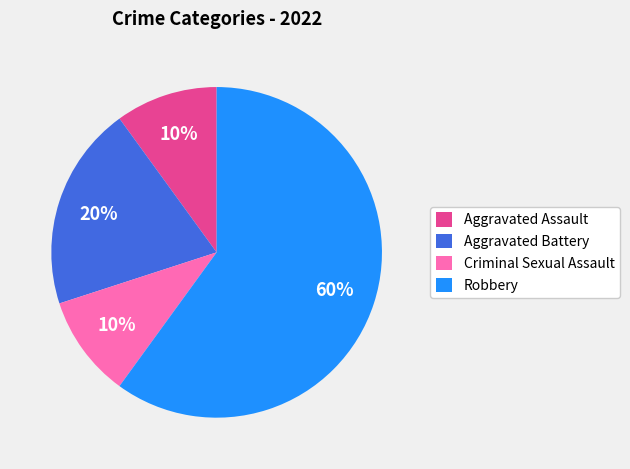

To the nearest percent, what is the average slice percentage?

25%